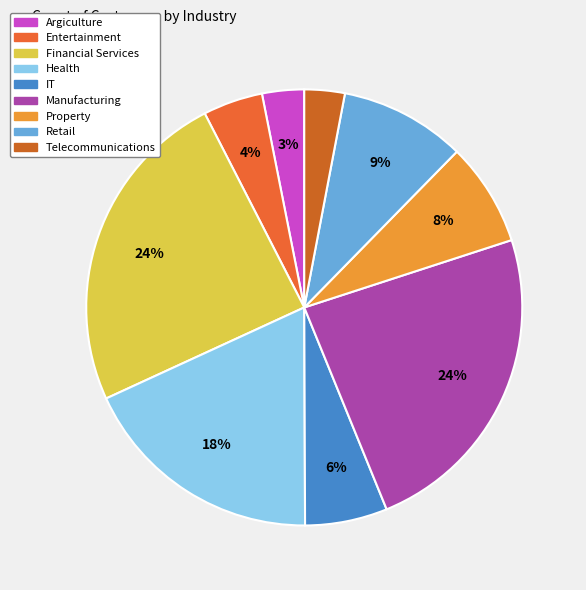

What percentage do Entertainment and IT together represent?

10.5%